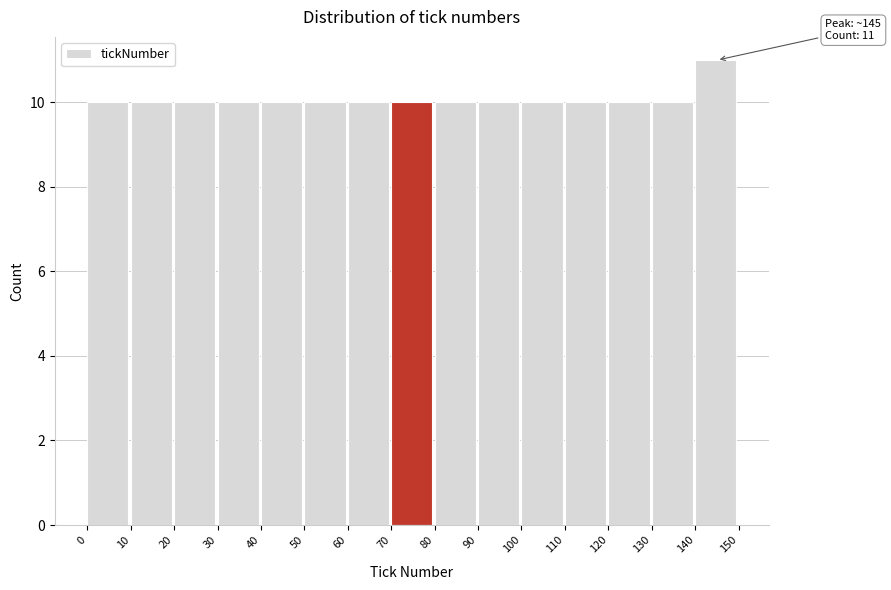

Over which range of the x-axis is the bar tallest?

140 to 150